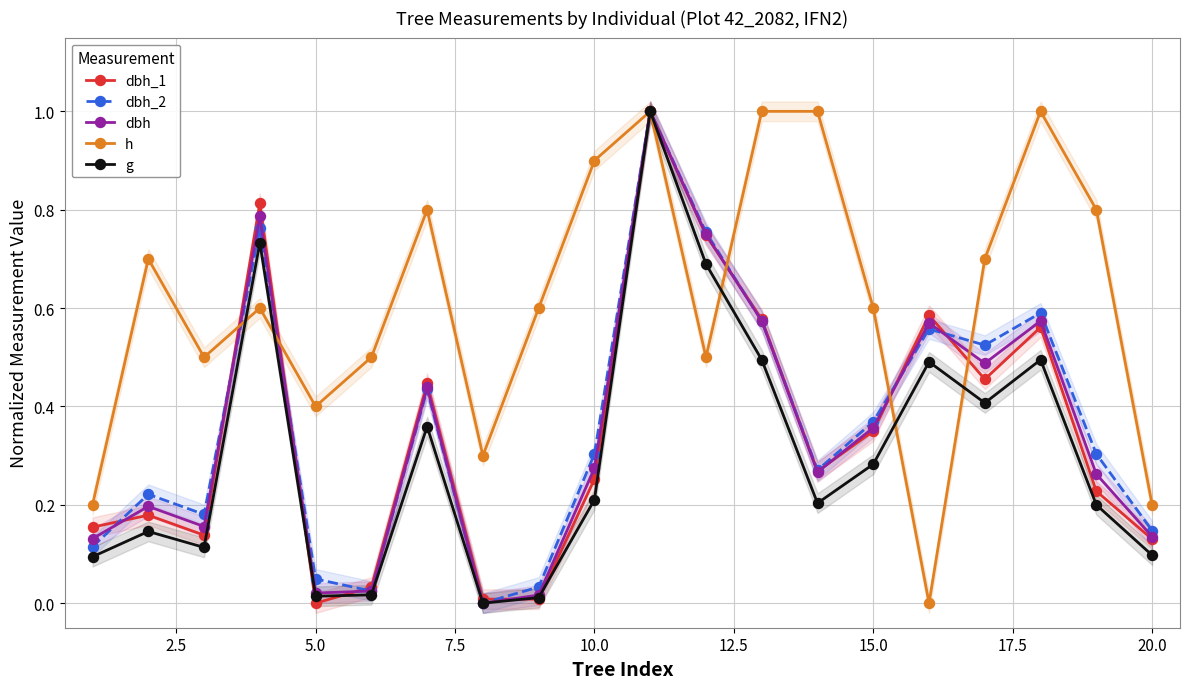

How many interior local peaks does the dbh_2 series have?

6